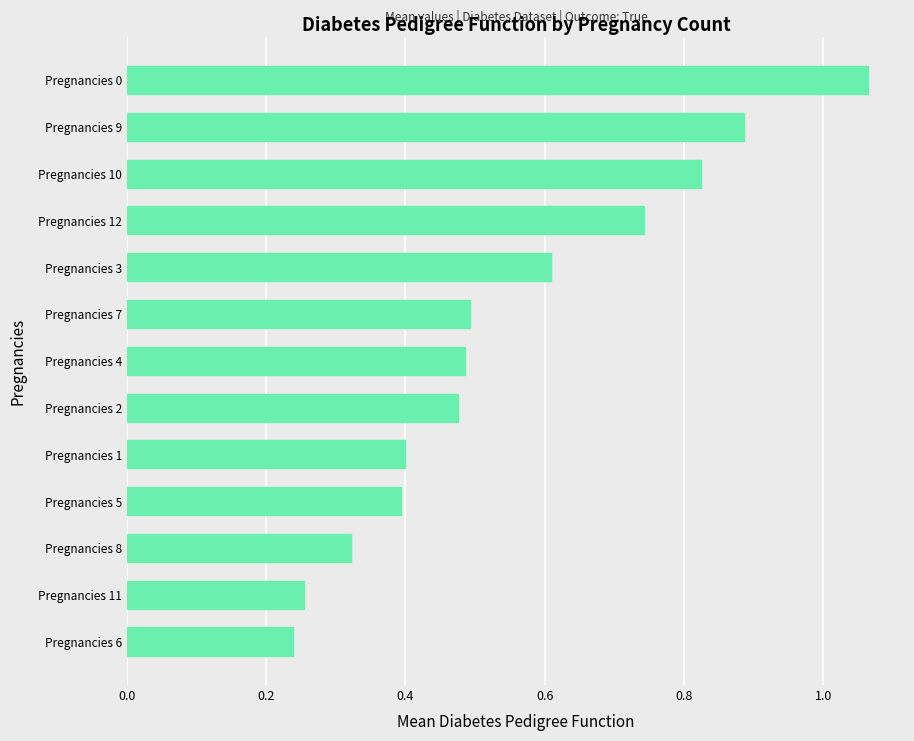

The chart shows a value of 0.8 at Pregnancies 2. True or false?

False